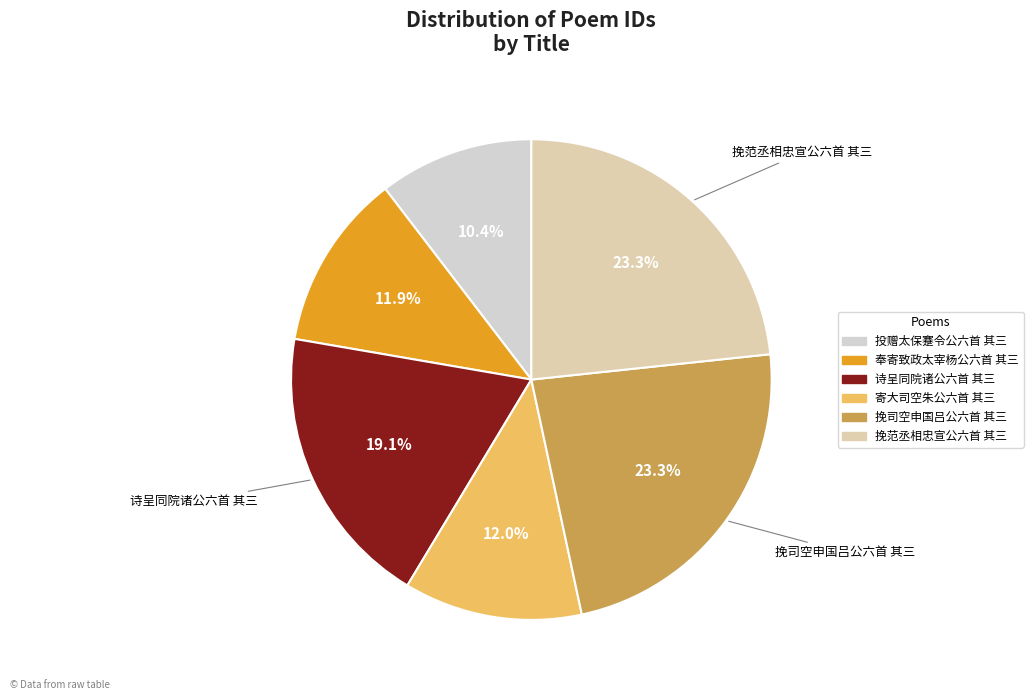

Is there a majority slice in this chart?

No